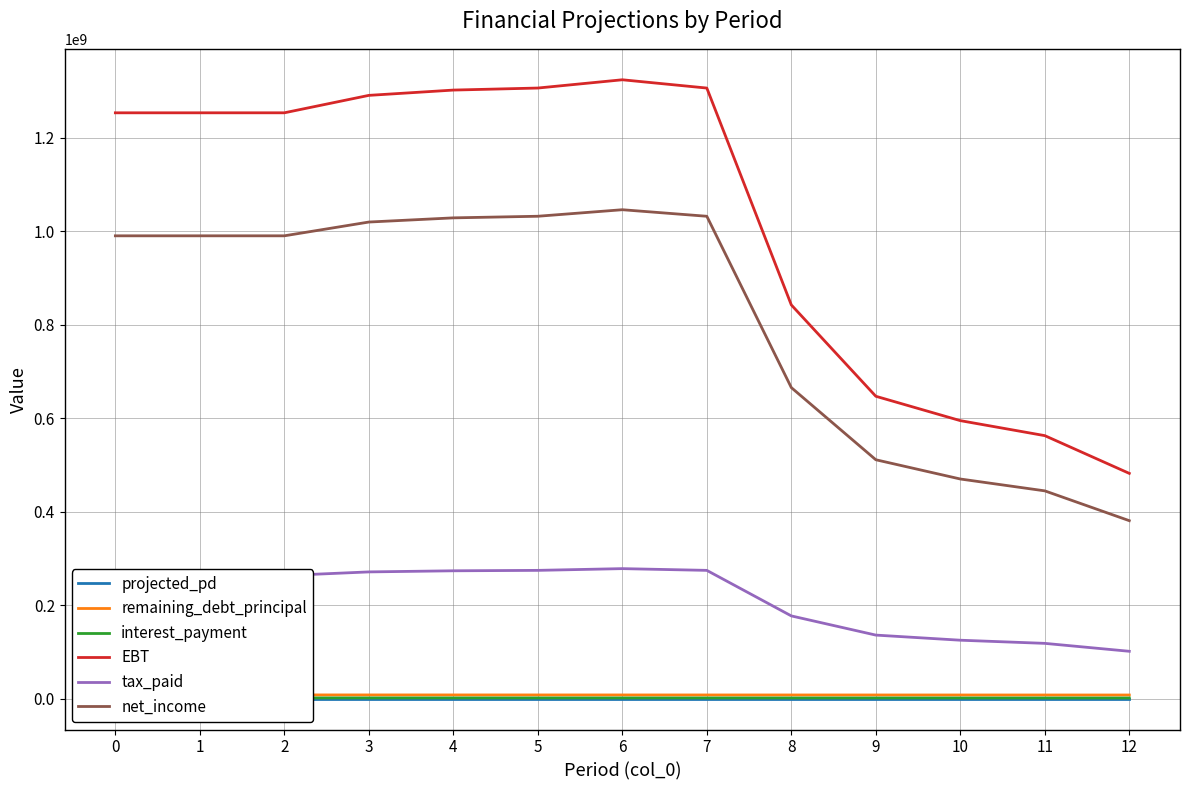

What is the value of the EBT point at the 10th from the left?

646667680.8